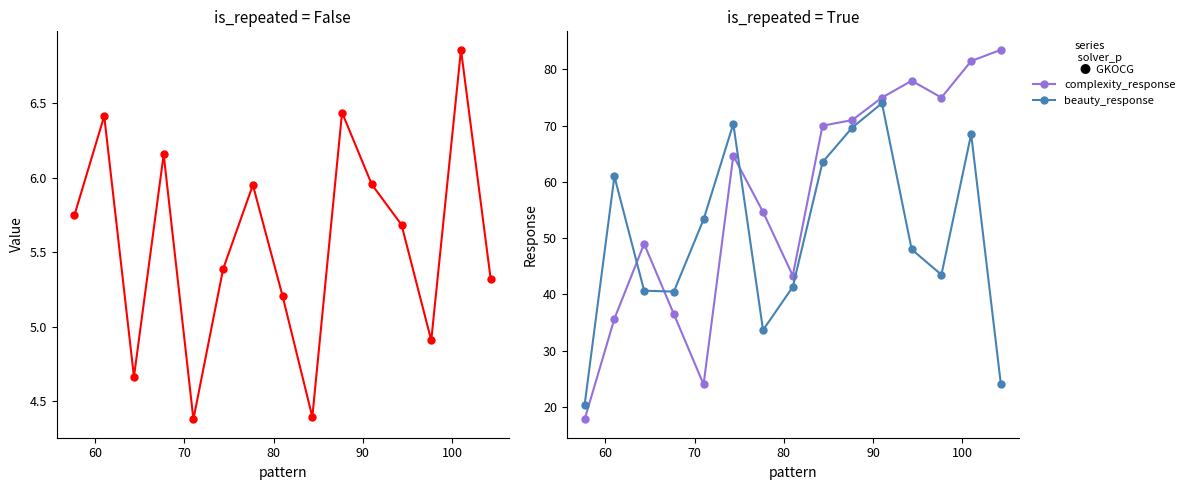

True or false: complexity_response has more than 1 points higher than both neighbors.

True